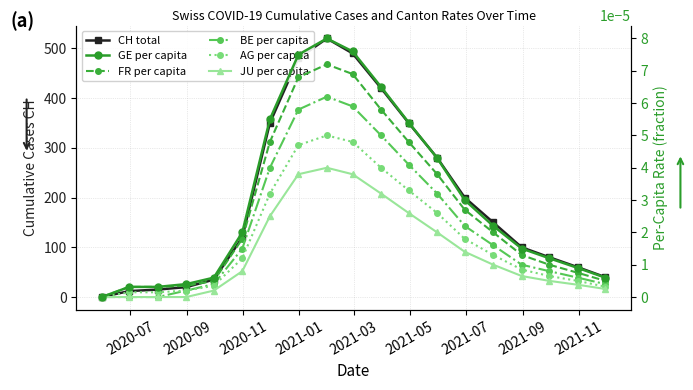

How many lines are shown in the chart?

6